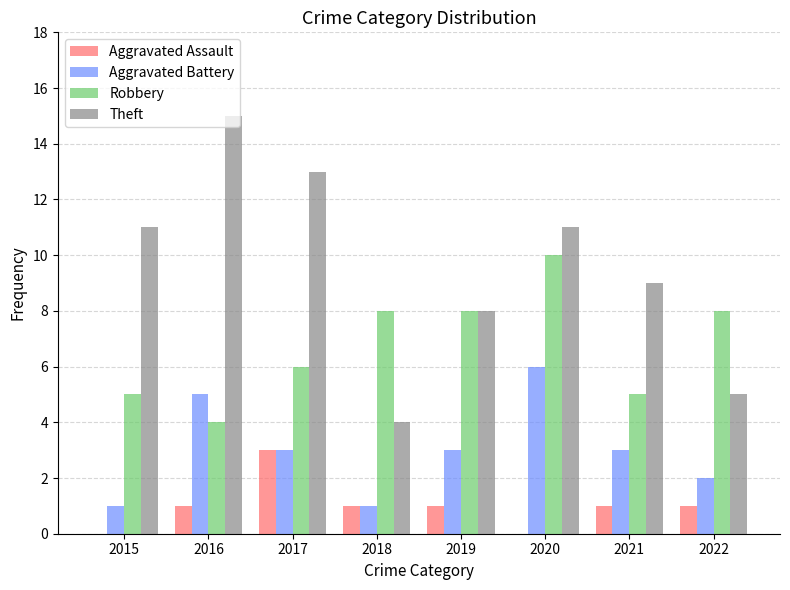

Reading left to right, list all the values displayed in this chart.

Aggravated Assault: 0	1	3	1	1	0	1	1
Aggravated Battery: 1	5	3	1	3	6	3	2
Robbery: 5	4	6	8	8	10	5	8
Theft: 11	15	13	4	8	11	9	5